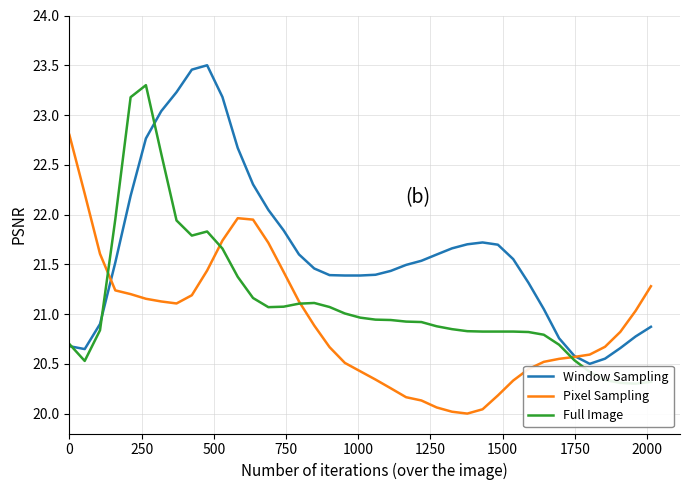

Which series has the widest spread of values?

Window Sampling